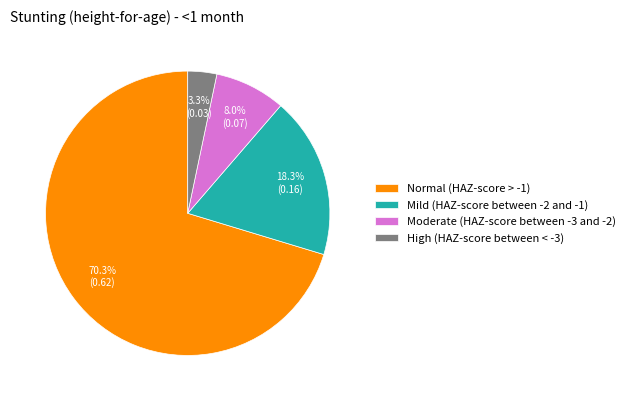

Which category has the smallest portion of the pie?

High (HAZ-score between < -3)